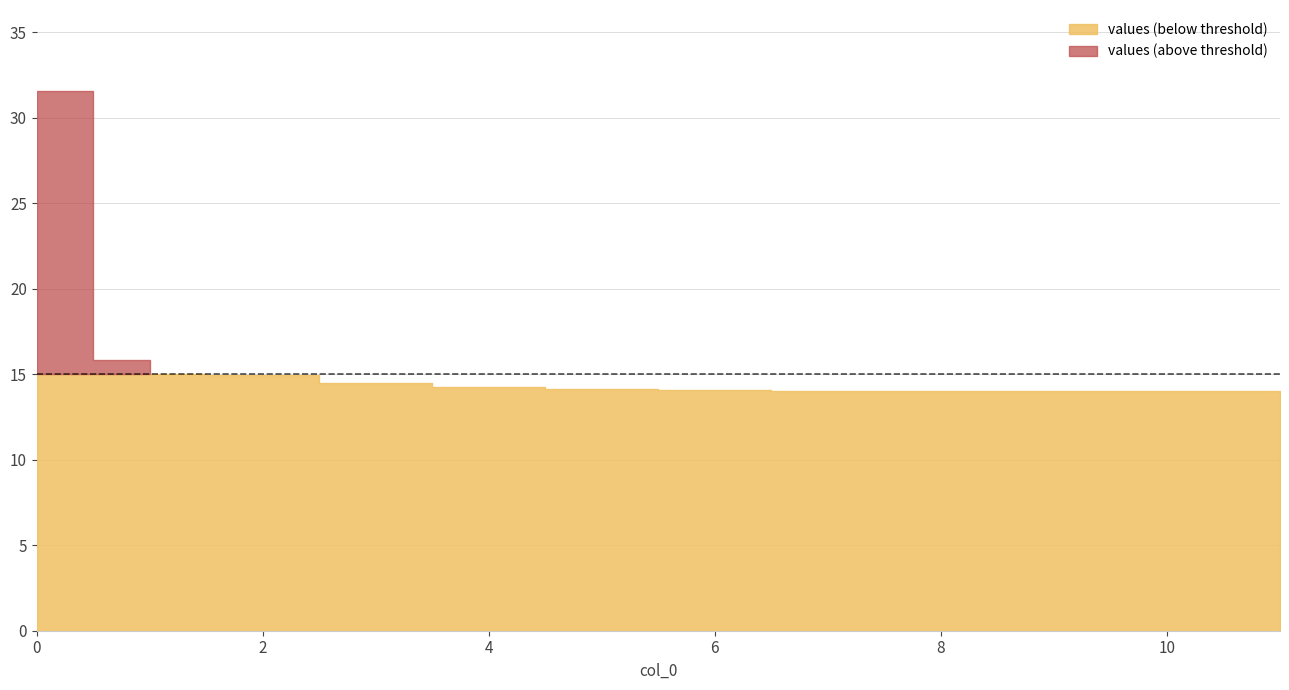

At which category does the chart reach its minimum across all series?

11